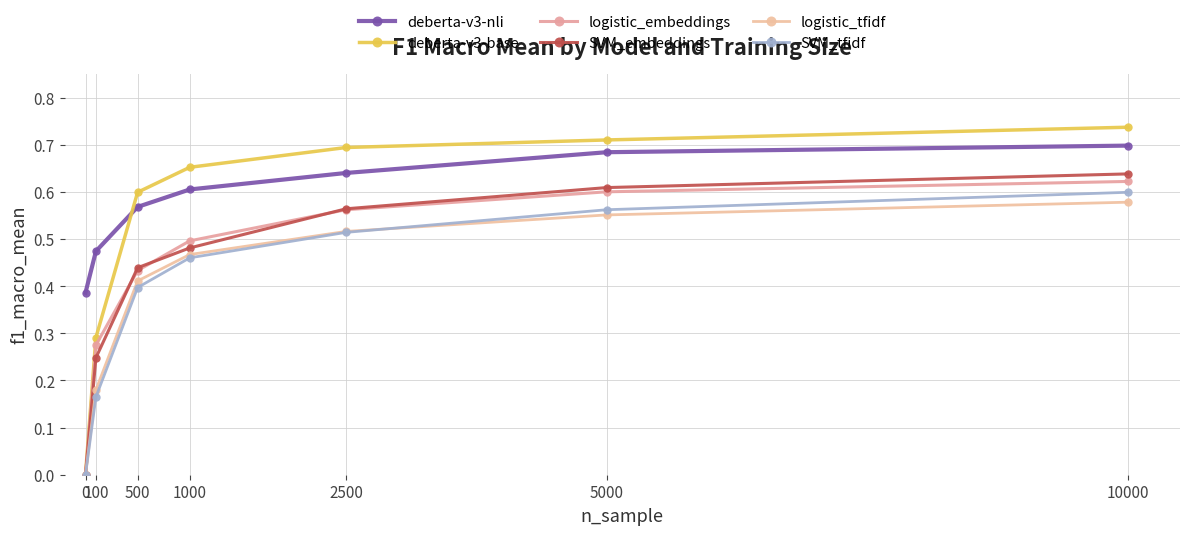

Reading right to left, transcribe all the data shown in this chart.

deberta-v3-nli: 0.7	0.7	0.6	0.6	0.6	0.5	0.4
deberta-v3-base: 0.7	0.7	0.7	0.7	0.6	0.3	0.0
logistic_embeddings: 0.6	0.6	0.6	0.5	0.4	0.3	0.0
SVM_embeddings: 0.6	0.6	0.6	0.5	0.4	0.2	0.0
logistic_tfidf: 0.6	0.6	0.5	0.5	0.4	0.2	0.0
SVM_tfidf: 0.6	0.6	0.5	0.5	0.4	0.2	0.0